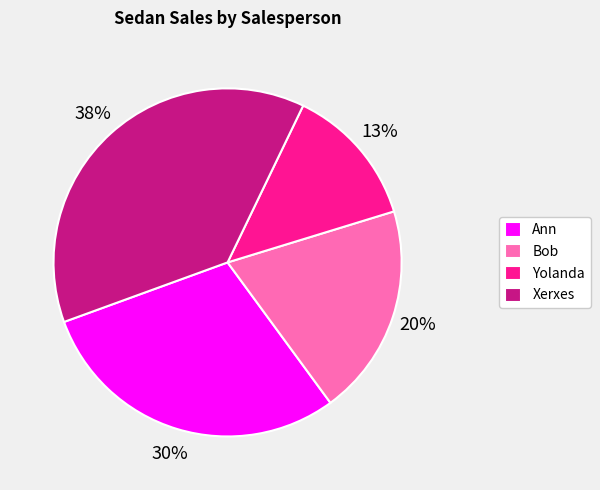

Does any single category account for the majority?

No